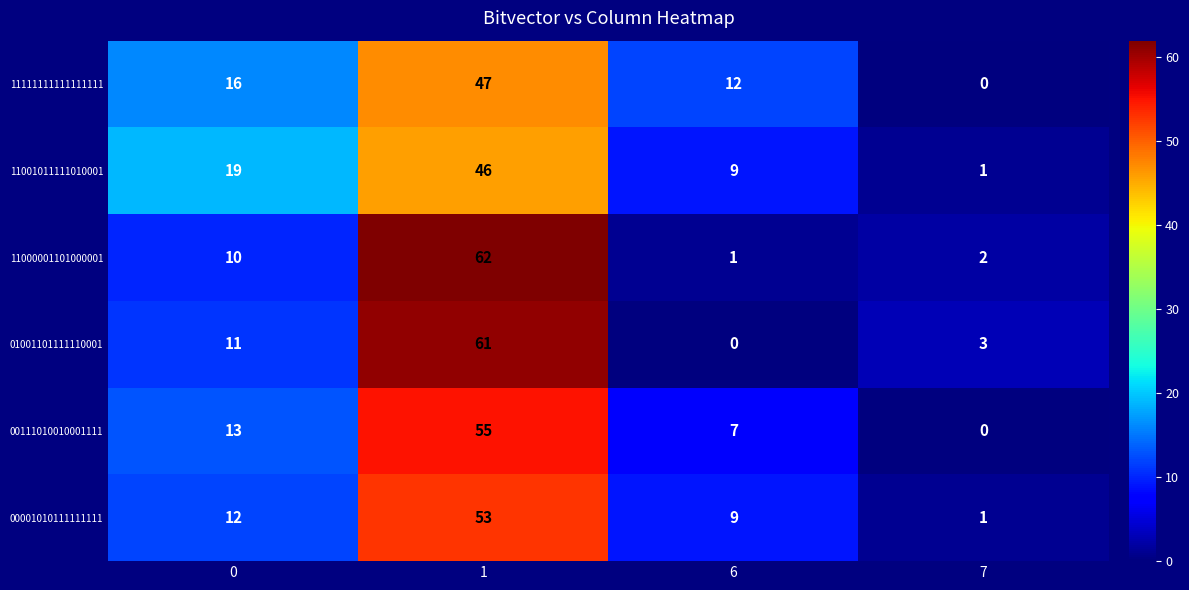

What is the highest value of the 00111010010001111 series?

55